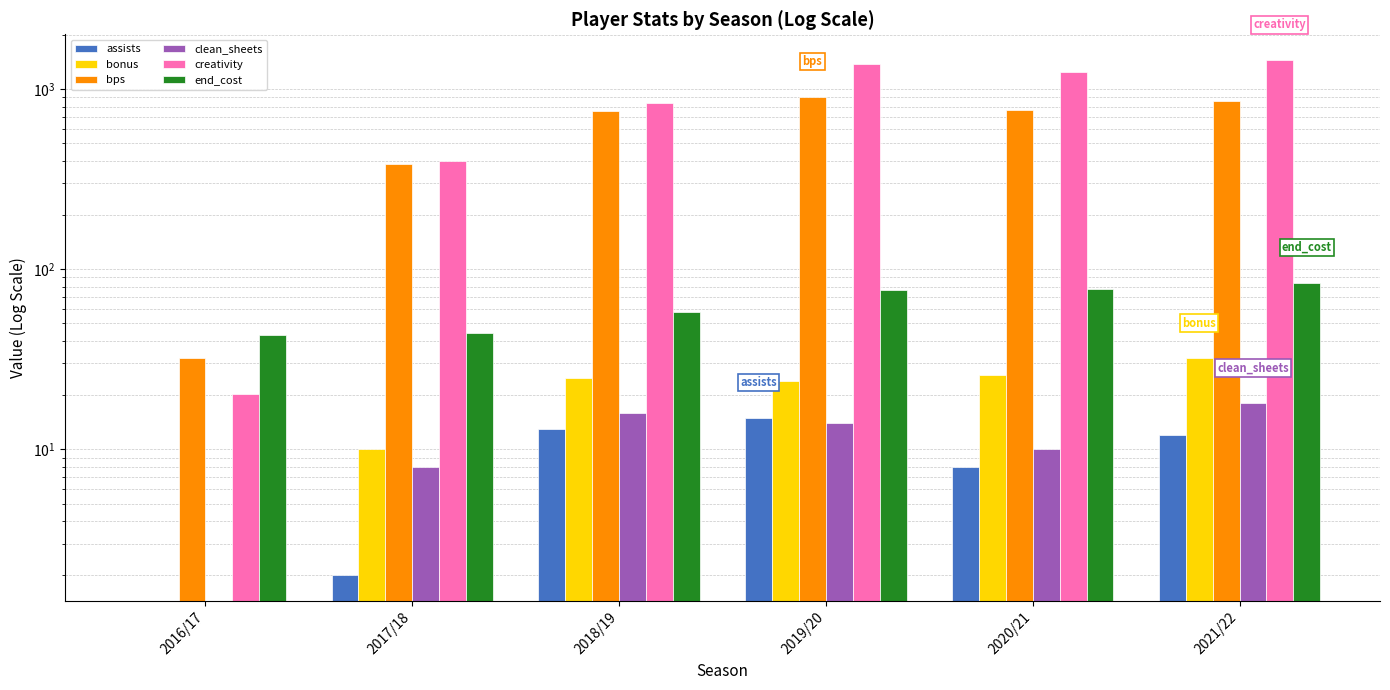

List the series in order of their peak value, lowest first.

assists, clean_sheets, bonus, end_cost, bps, creativity